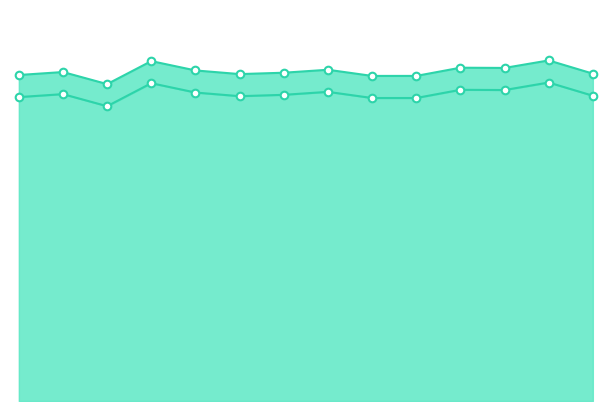

Which series reaches the minimum Y coordinate?

24m All units PC3